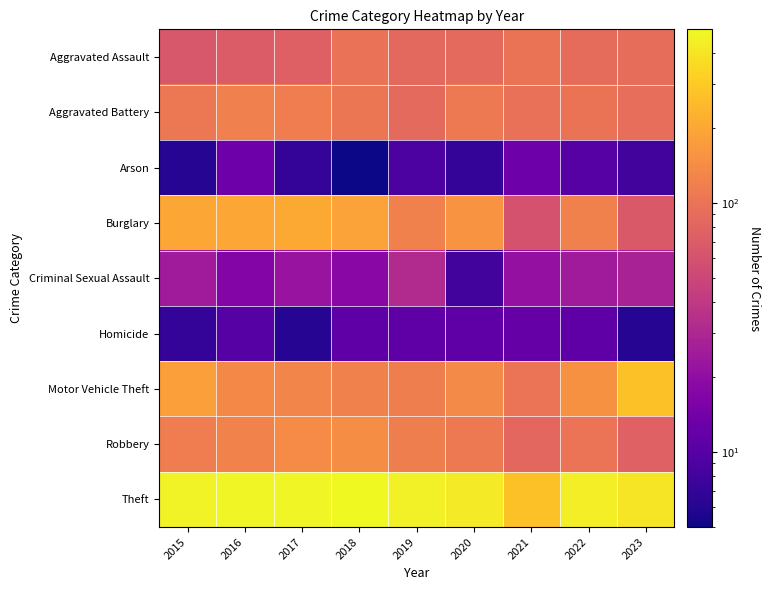

What is the difference between the highest and lowest values at 2015?

463